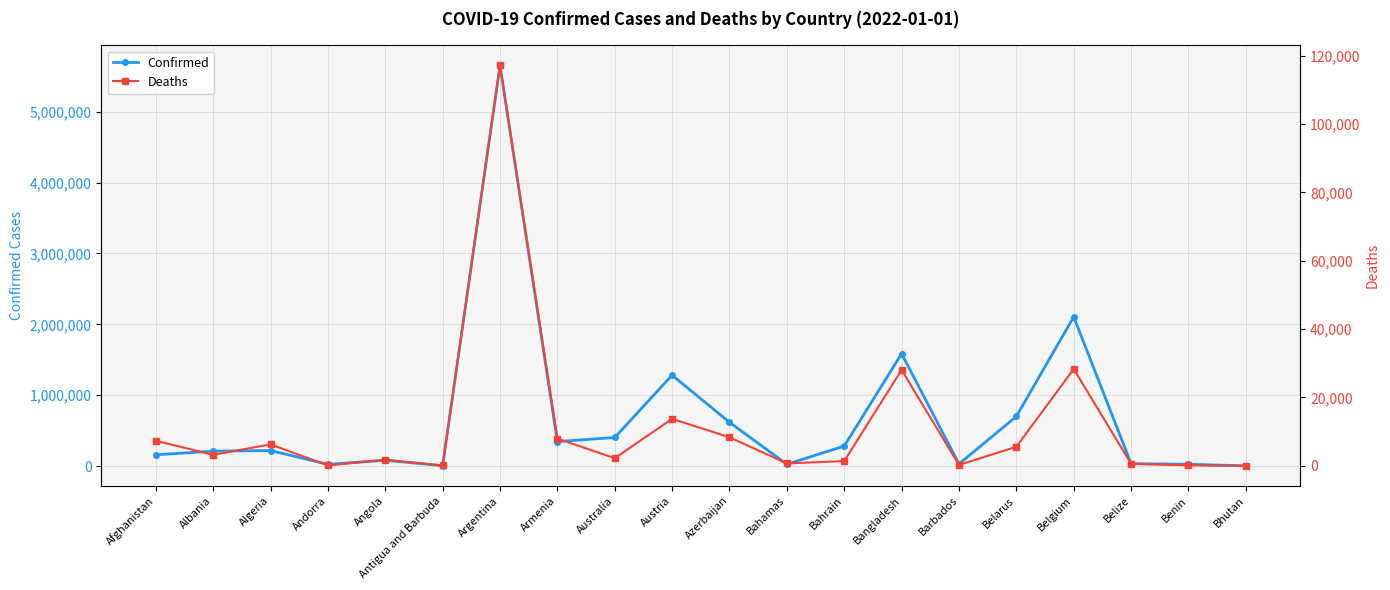

What position from the right is Benin?

2